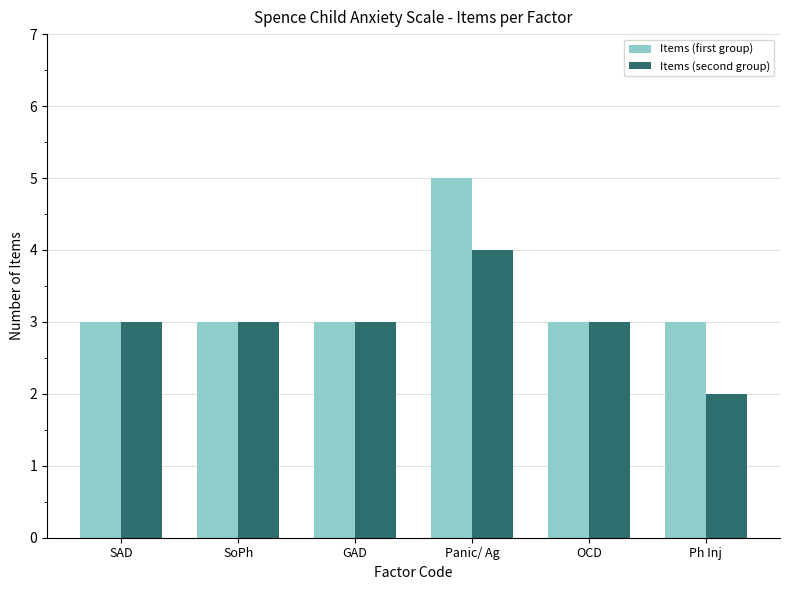

How many categories are shown in the chart?

6